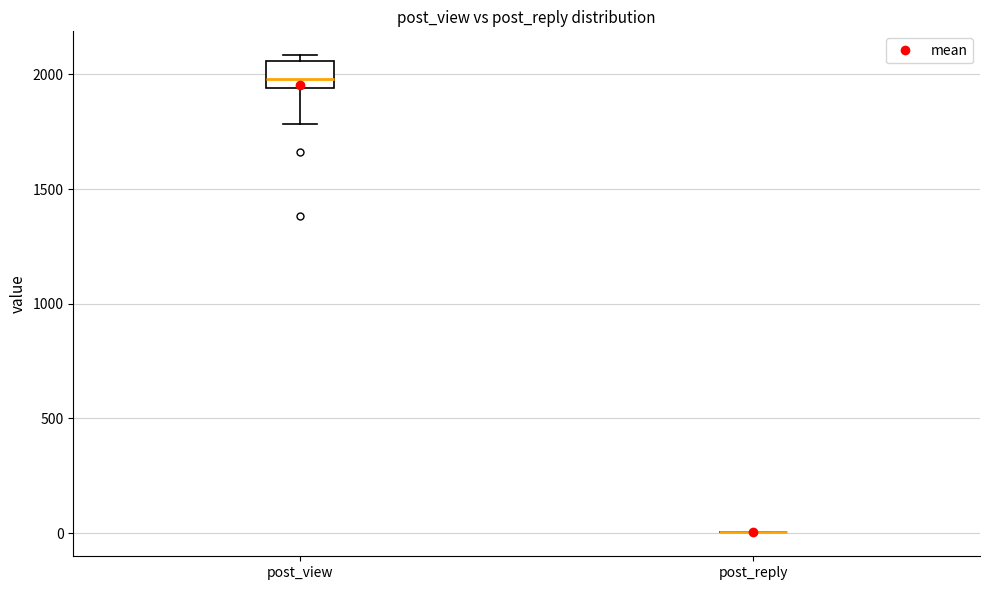

Comparing the boxes themselves (not the whiskers), which one is the tallest?

post_view